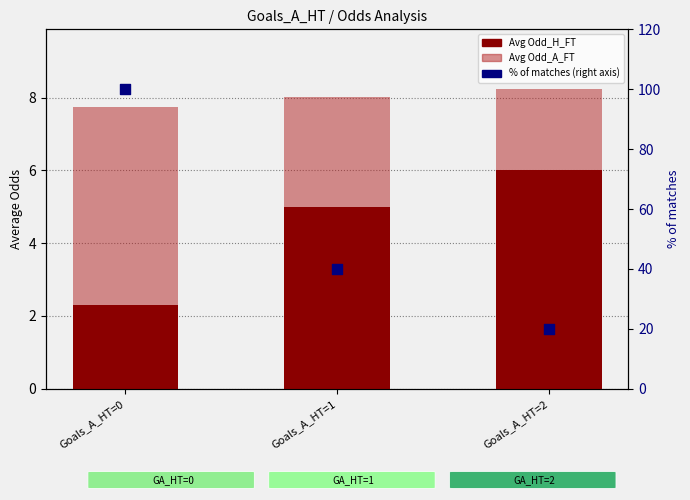

What are all the series names shown in the legend?

Avg Odd_H_FT, Avg Odd_A_FT, % of matches